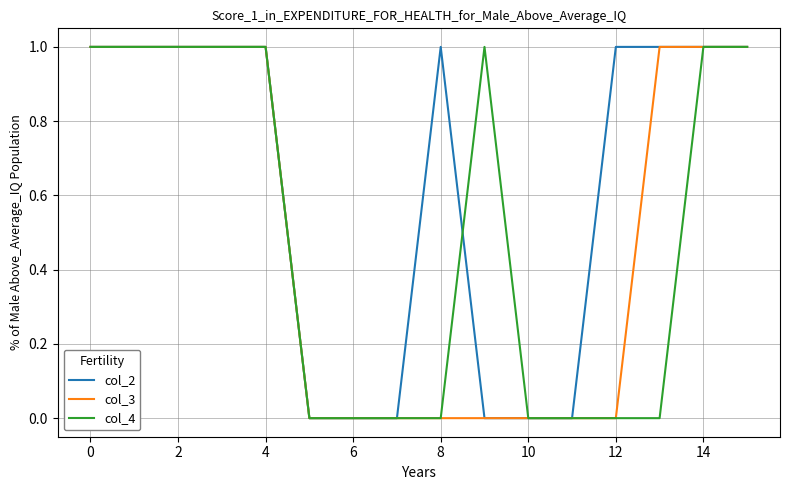

What is the sum of all col_3 values?

8